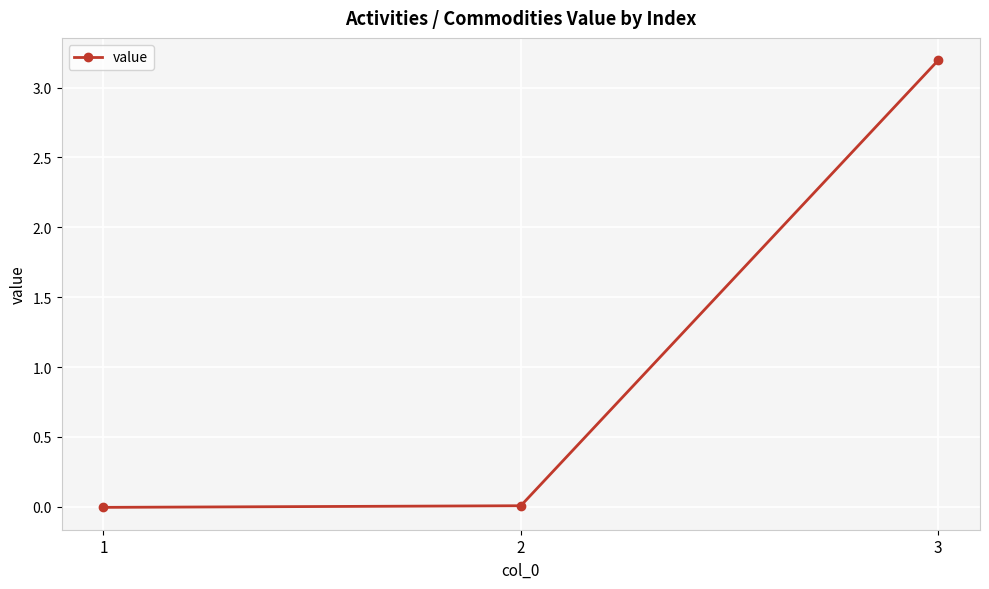

Is it true that the value at 1 is -0.0?

True